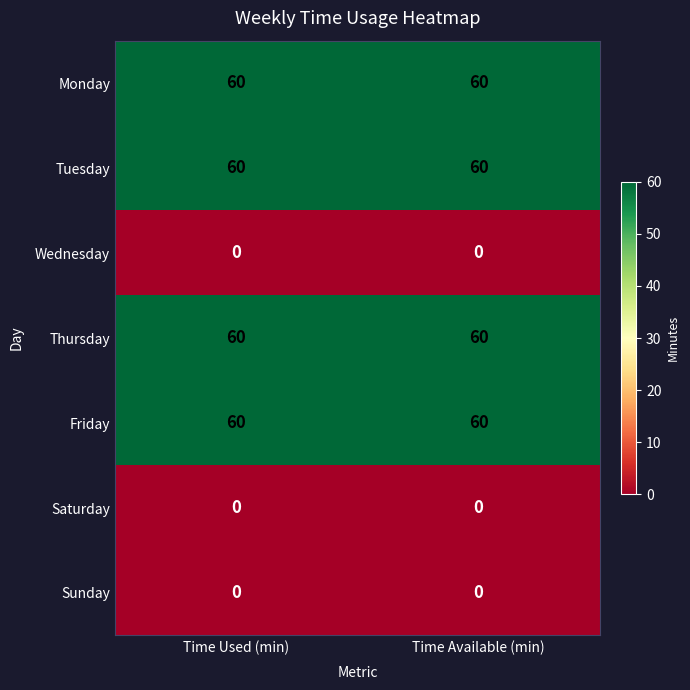

What is the total value across all series at Time Available (min)?

240